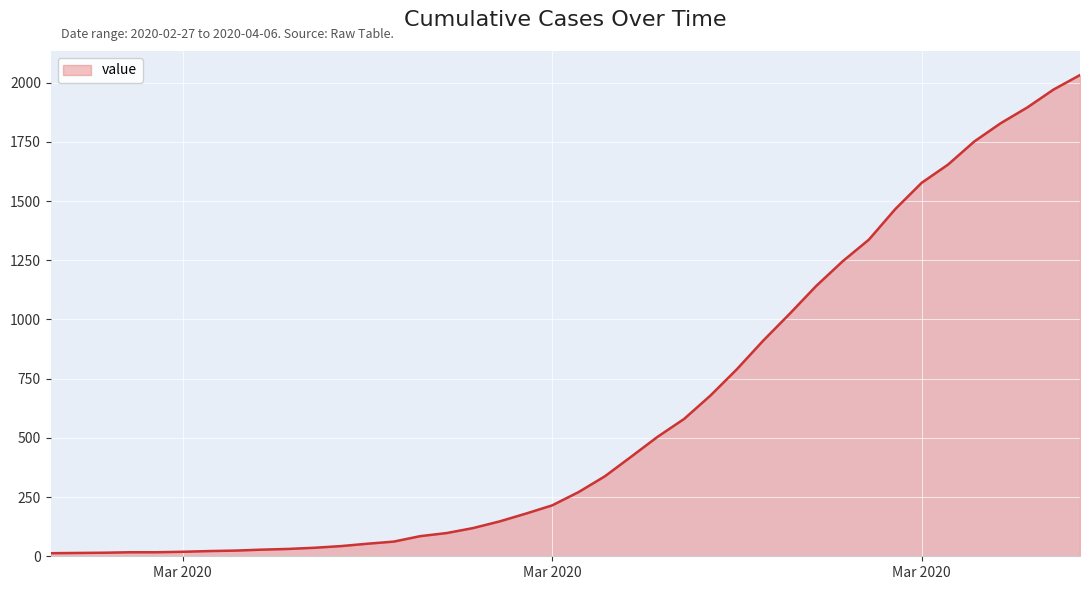

What is the sum of all values?

24656